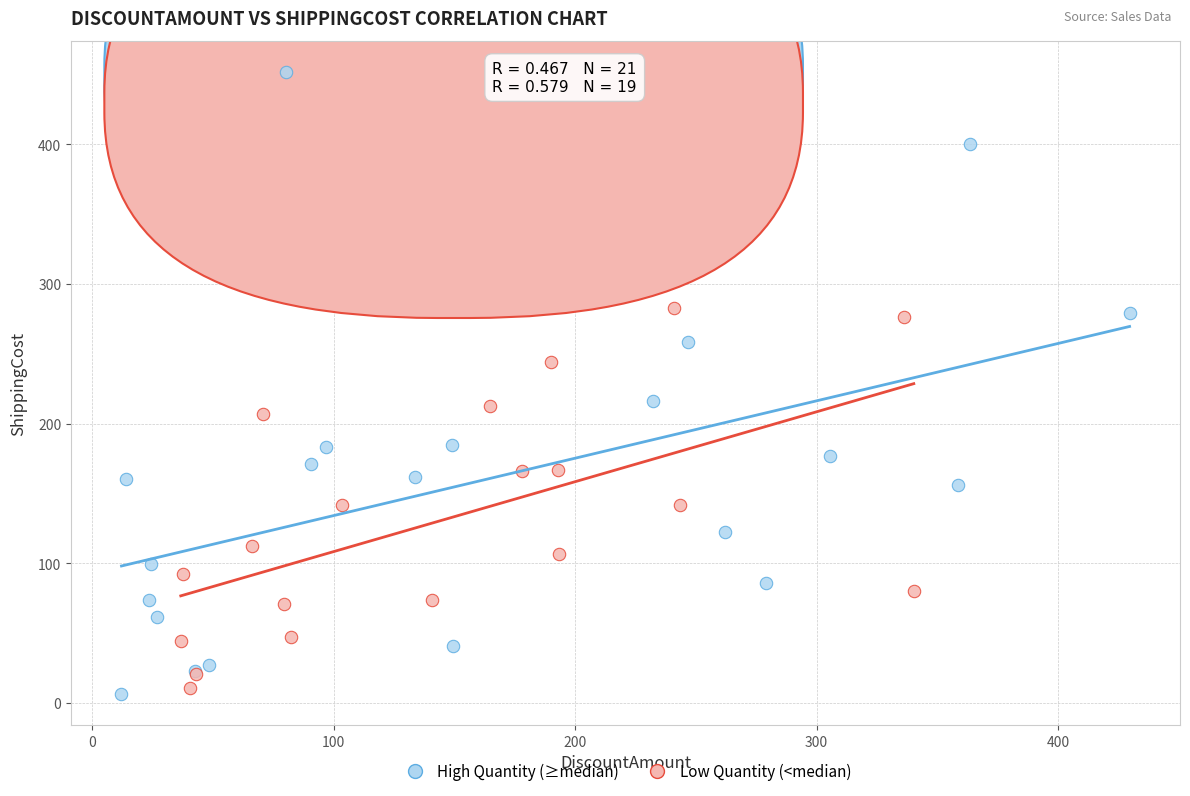

Which series contains the lowest Y value?

High Quantity (≥median)